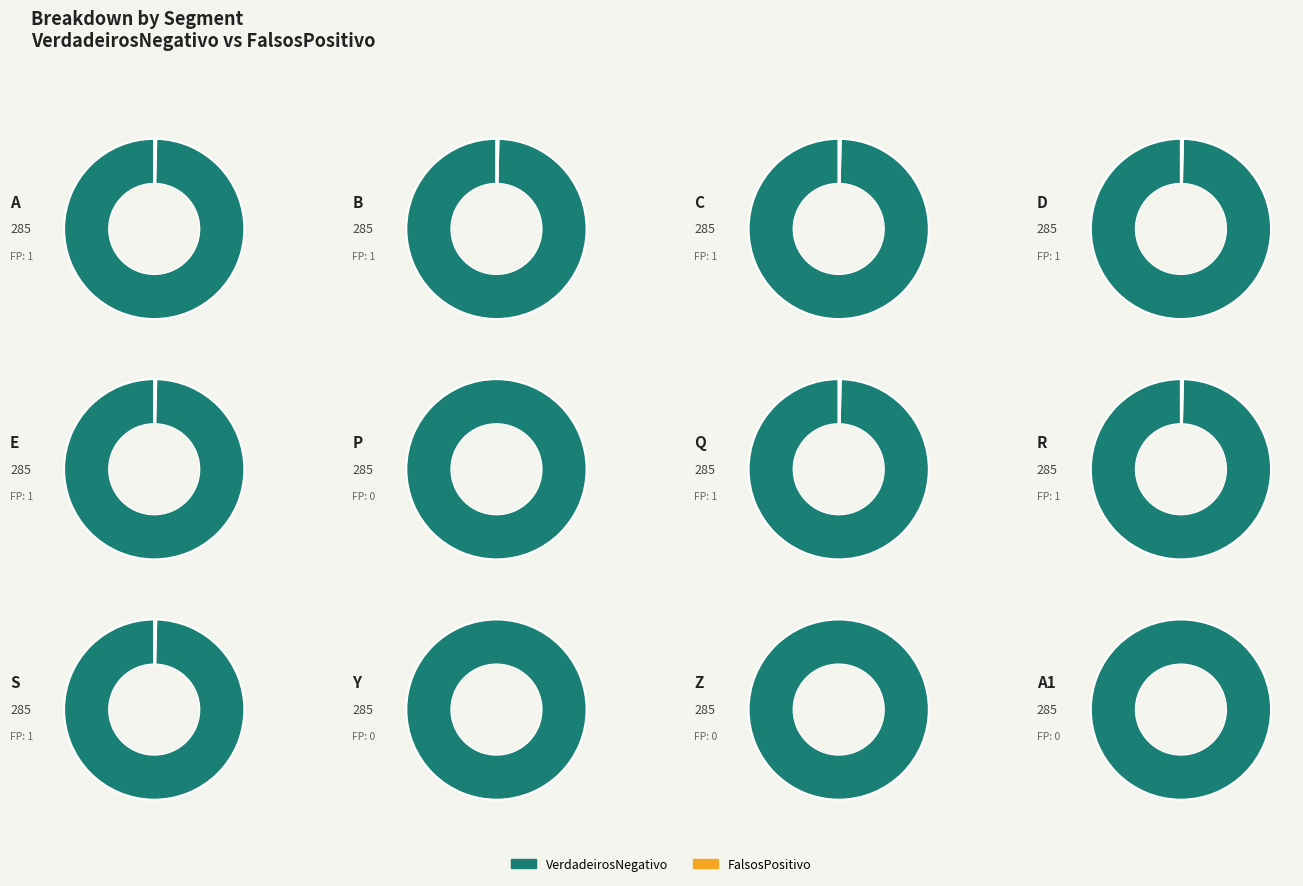

To the nearest percent, what percentage of the pie is R?

8%